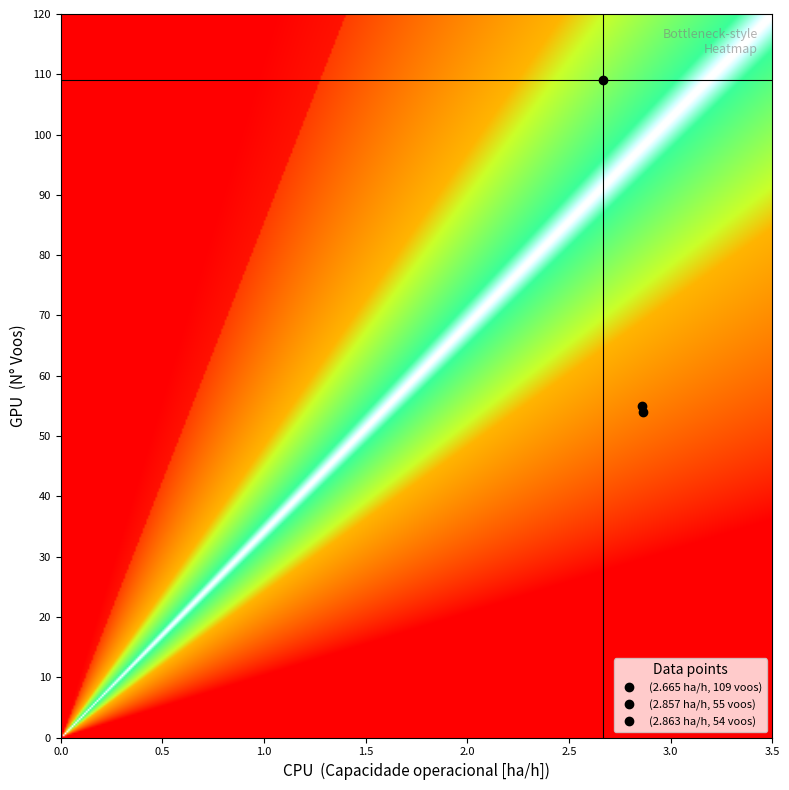

Is the value of 1 at N_Voos greater than the value of 0 at N_Voos?

No